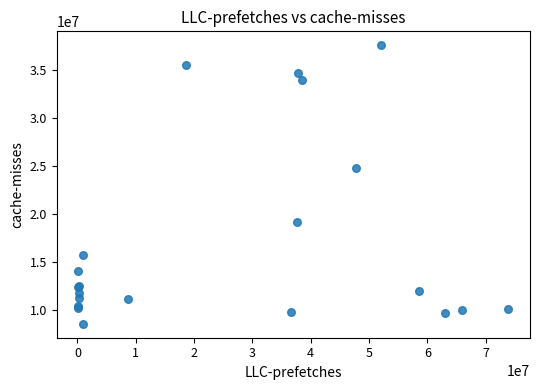

What Y value in the scatter plot is closest to 23083612?

24841921